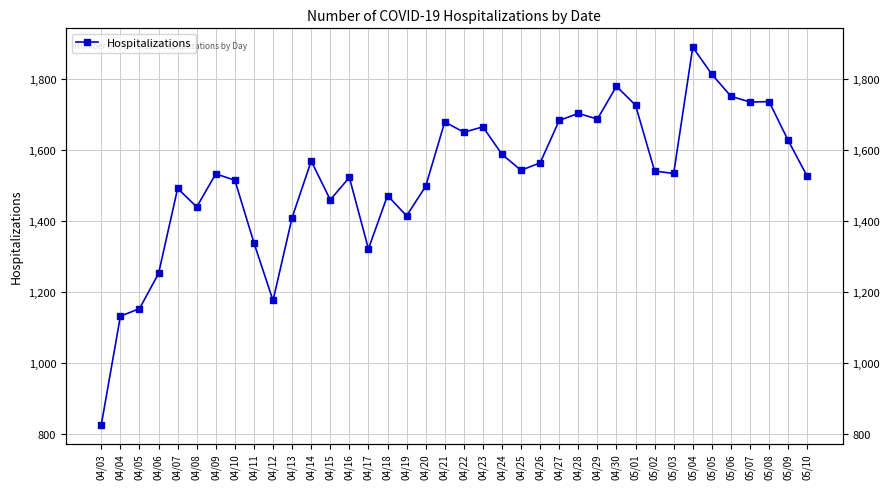

List the labels in order of value, smallest first.

04/03, 04/04, 04/05, 04/12, 04/06, 04/17, 04/11, 04/13, 04/19, 04/08, 04/15, 04/18, 04/07, 04/20, 04/10, 04/16, 05/10, 04/09, 05/03, 05/02, 04/25, 04/26, 04/14, 04/24, 05/09, 04/22, 04/23, 04/21, 04/27, 04/29, 04/28, 05/01, 05/07, 05/08, 05/06, 04/30, 05/05, 05/04